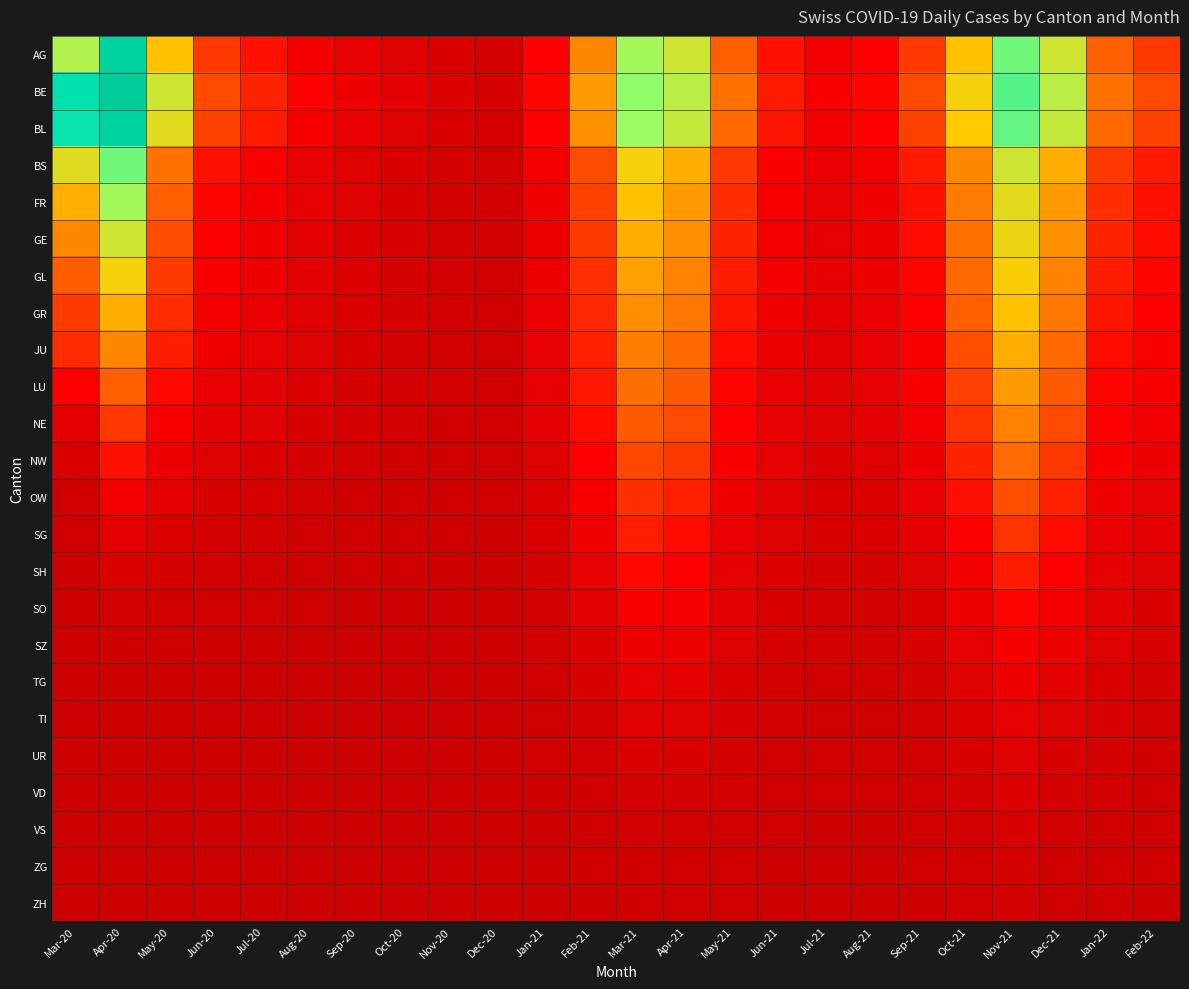

Reading left to right, transcribe all the data shown in this chart.

AG: Mar-20=194	Apr-20=290	May-20=150	Jun-20=80	Jul-20=60	Aug-20=40	Sep-20=30	Oct-20=20	Nov-20=15	Dec-20=10	Jan-21=50	Feb-21=120	Mar-21=200	Apr-21=180	May-21=100	Jun-21=60	Jul-21=40	Aug-21=50	Sep-21=80	Oct-21=150	Nov-21=220	Dec-21=180	Jan-22=100	Feb-22=80
BE: Mar-20=266	Apr-20=310	May-20=180	Jun-20=90	Jul-20=70	Aug-20=50	Sep-20=35	Oct-20=25	Nov-20=18	Dec-20=12	Jan-21=55	Feb-21=130	Mar-21=210	Apr-21=190	May-21=110	Jun-21=65	Jul-21=45	Aug-21=55	Sep-21=90	Oct-21=160	Nov-21=230	Dec-21=190	Jan-22=110	Feb-22=90
BL: Mar-20=255	Apr-20=290	May-20=170	Jun-20=85	Jul-20=65	Aug-20=45	Sep-20=32	Oct-20=22	Nov-20=16	Dec-20=11	Jan-21=52	Feb-21=125	Mar-21=205	Apr-21=185	May-21=105	Jun-21=62	Jul-21=42	Aug-21=52	Sep-21=85	Oct-21=155	Nov-21=225	Dec-21=185	Jan-22=105	Feb-22=85
BS: Mar-20=171	Apr-20=220	May-20=110	Jun-20=60	Jul-20=45	Aug-20=30	Sep-20=22	Oct-20=15	Nov-20=11	Dec-20=8	Jan-21=40	Feb-21=90	Mar-21=160	Apr-21=140	May-21=80	Jun-21=48	Jul-21=32	Aug-21=40	Sep-21=65	Oct-21=120	Nov-21=180	Dec-21=140	Jan-22=80	Feb-22=65
FR: Mar-20=141	Apr-20=200	May-20=100	Jun-20=55	Jul-20=40	Aug-20=28	Sep-20=20	Oct-20=14	Nov-20=10	Dec-20=7	Jan-21=38	Feb-21=85	Mar-21=150	Apr-21=130	May-21=75	Jun-21=45	Jul-21=30	Aug-21=38	Sep-21=60	Oct-21=115	Nov-21=170	Dec-21=130	Jan-22=75	Feb-22=60
GE: Mar-20=120	Apr-20=180	May-20=90	Jun-20=50	Jul-20=38	Aug-20=26	Sep-20=18	Oct-20=13	Nov-20=9	Dec-20=7	Jan-21=36	Feb-21=80	Mar-21=140	Apr-21=125	May-21=70	Jun-21=42	Jul-21=28	Aug-21=36	Sep-21=58	Oct-21=110	Nov-21=165	Dec-21=125	Jan-22=70	Feb-22=58
GL: Mar-20=99	Apr-20=160	May-20=82	Jun-20=46	Jul-20=35	Aug-20=24	Sep-20=17	Oct-20=12	Nov-20=9	Dec-20=6	Jan-21=34	Feb-21=76	Mar-21=132	Apr-21=118	May-21=66	Jun-21=40	Jul-21=27	Aug-21=34	Sep-21=55	Oct-21=105	Nov-21=158	Dec-21=118	Jan-22=66	Feb-22=55
GR: Mar-20=82	Apr-20=140	May-20=74	Jun-20=42	Jul-20=32	Aug-20=22	Sep-20=16	Oct-20=11	Nov-20=8	Dec-20=6	Jan-21=32	Feb-21=72	Mar-21=124	Apr-21=112	May-21=62	Jun-21=37	Jul-21=25	Aug-21=32	Sep-21=52	Oct-21=100	Nov-21=150	Dec-21=112	Jan-22=62	Feb-22=52
JU: Mar-20=74	Apr-20=120	May-20=66	Jun-20=38	Jul-20=28	Aug-20=20	Sep-20=14	Oct-20=10	Nov-20=7	Dec-20=5	Jan-21=30	Feb-21=68	Mar-21=116	Apr-21=105	May-21=58	Jun-21=35	Jul-21=23	Aug-21=30	Sep-21=48	Oct-21=92	Nov-21=140	Dec-21=105	Jan-22=58	Feb-22=48
LU: Mar-20=51	Apr-20=100	May-20=56	Jun-20=32	Jul-20=24	Aug-20=17	Sep-20=12	Oct-20=9	Nov-20=7	Dec-20=5	Jan-21=28	Feb-21=64	Mar-21=108	Apr-21=98	May-21=54	Jun-21=32	Jul-21=22	Aug-21=28	Sep-21=45	Oct-21=85	Nov-21=130	Dec-21=98	Jan-22=54	Feb-22=45
NE: Mar-20=25	Apr-20=80	May-20=46	Jun-20=26	Jul-20=20	Aug-20=14	Sep-20=10	Oct-20=8	Nov-20=6	Dec-20=4	Jan-21=25	Feb-21=58	Mar-21=98	Apr-21=90	May-21=50	Jun-21=30	Jul-21=20	Aug-21=25	Sep-21=40	Oct-21=78	Nov-21=118	Dec-21=90	Jan-22=50	Feb-22=40
NW: Mar-20=15	Apr-20=60	May-20=36	Jun-20=20	Jul-20=16	Aug-20=11	Sep-20=8	Oct-20=6	Nov-20=5	Dec-20=3	Jan-21=22	Feb-21=52	Mar-21=88	Apr-21=80	May-21=45	Jun-21=27	Jul-21=18	Aug-21=22	Sep-21=36	Oct-21=70	Nov-21=106	Dec-21=80	Jan-22=45	Feb-22=36
OW: Mar-20=6	Apr-20=40	May-20=26	Jun-20=14	Jul-20=12	Aug-20=8	Sep-20=6	Oct-20=5	Nov-20=4	Dec-20=3	Jan-21=18	Feb-21=45	Mar-21=76	Apr-21=68	May-21=38	Jun-21=24	Jul-21=16	Aug-21=18	Sep-21=30	Oct-21=60	Nov-21=92	Dec-21=68	Jan-22=38	Feb-22=30
SG: Mar-20=3	Apr-20=25	May-20=18	Jun-20=10	Jul-20=9	Aug-20=6	Sep-20=5	Oct-20=4	Nov-20=3	Dec-20=2	Jan-21=15	Feb-21=38	Mar-21=66	Apr-21=58	May-21=32	Jun-21=20	Jul-21=14	Aug-21=15	Sep-21=25	Oct-21=50	Nov-21=78	Dec-21=58	Jan-22=32	Feb-22=25
SH: Mar-20=2	Apr-20=15	May-20=11	Jun-20=7	Jul-20=6	Aug-20=4	Sep-20=3	Oct-20=3	Nov-20=2	Dec-20=2	Jan-21=12	Feb-21=30	Mar-21=56	Apr-21=50	May-21=28	Jun-21=17	Jul-21=12	Aug-21=12	Sep-21=20	Oct-21=42	Nov-21=66	Dec-21=50	Jan-22=28	Feb-22=20
SO: Mar-20=1	Apr-20=8	May-20=6	Jun-20=4	Jul-20=4	Aug-20=3	Sep-20=2	Oct-20=2	Nov-20=2	Dec-20=1	Jan-21=10	Feb-21=24	Mar-21=46	Apr-21=42	May-21=24	Jun-21=14	Jul-21=10	Aug-21=10	Sep-21=16	Oct-21=35	Nov-21=55	Dec-21=42	Jan-22=24	Feb-22=16
SZ: Mar-20=0	Apr-20=4	May-20=3	Jun-20=2	Jul-20=2	Aug-20=2	Sep-20=1	Oct-20=1	Nov-20=1	Dec-20=1	Jan-21=8	Feb-21=18	Mar-21=36	Apr-21=34	May-21=20	Jun-21=11	Jul-21=8	Aug-21=8	Sep-21=13	Oct-21=28	Nov-21=44	Dec-21=34	Jan-22=20	Feb-22=13
TG: Mar-20=0	Apr-20=2	May-20=2	Jun-20=1	Jul-20=1	Aug-20=1	Sep-20=1	Oct-20=1	Nov-20=1	Dec-20=0	Jan-21=6	Feb-21=14	Mar-21=28	Apr-21=26	May-21=16	Jun-21=9	Jul-21=6	Aug-21=6	Sep-21=10	Oct-21=22	Nov-21=35	Dec-21=26	Jan-22=16	Feb-22=10
TI: Mar-20=0	Apr-20=1	May-20=1	Jun-20=1	Jul-20=1	Aug-20=1	Sep-20=0	Oct-20=0	Nov-20=0	Dec-20=0	Jan-21=5	Feb-21=11	Mar-21=22	Apr-21=20	May-21=13	Jun-21=7	Jul-21=5	Aug-21=5	Sep-21=8	Oct-21=18	Nov-21=28	Dec-21=20	Jan-22=13	Feb-22=8
UR: Mar-20=0	Apr-20=0	May-20=0	Jun-20=0	Jul-20=0	Aug-20=0	Sep-20=0	Oct-20=0	Nov-20=0	Dec-20=0	Jan-21=3	Feb-21=8	Mar-21=16	Apr-21=14	May-21=10	Jun-21=5	Jul-21=4	Aug-21=4	Sep-21=6	Oct-21=14	Nov-21=22	Dec-21=14	Jan-22=10	Feb-22=6
VD: Mar-20=0	Apr-20=0	May-20=0	Jun-20=0	Jul-20=0	Aug-20=0	Sep-20=0	Oct-20=0	Nov-20=0	Dec-20=0	Jan-21=2	Feb-21=6	Mar-21=12	Apr-21=10	May-21=7	Jun-21=4	Jul-21=3	Aug-21=3	Sep-21=5	Oct-21=10	Nov-21=17	Dec-21=10	Jan-22=7	Feb-22=5
VS: Mar-20=0	Apr-20=0	May-20=0	Jun-20=0	Jul-20=0	Aug-20=0	Sep-20=0	Oct-20=0	Nov-20=0	Dec-20=0	Jan-21=1	Feb-21=4	Mar-21=8	Apr-21=7	May-21=5	Jun-21=3	Jul-21=2	Aug-21=2	Sep-21=4	Oct-21=8	Nov-21=13	Dec-21=7	Jan-22=5	Feb-22=4
ZG: Mar-20=0	Apr-20=0	May-20=0	Jun-20=0	Jul-20=0	Aug-20=0	Sep-20=0	Oct-20=0	Nov-20=0	Dec-20=0	Jan-21=1	Feb-21=3	Mar-21=6	Apr-21=5	May-21=4	Jun-21=2	Jul-21=2	Aug-21=2	Sep-21=3	Oct-21=6	Nov-21=10	Dec-21=5	Jan-22=4	Feb-22=3
ZH: Mar-20=0	Apr-20=0	May-20=0	Jun-20=0	Jul-20=0	Aug-20=0	Sep-20=0	Oct-20=0	Nov-20=0	Dec-20=0	Jan-21=0	Feb-21=2	Mar-21=4	Apr-21=4	May-21=3	Jun-21=2	Jul-21=1	Aug-21=1	Sep-21=2	Oct-21=5	Nov-21=8	Dec-21=4	Jan-22=3	Feb-22=2